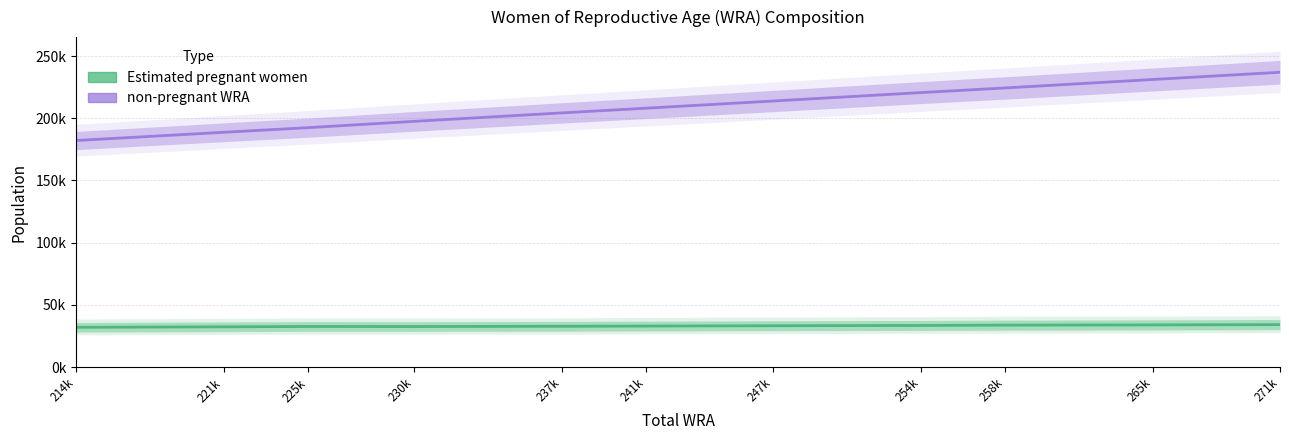

What is the minimum value for Estimated pregnant women?

31931.4